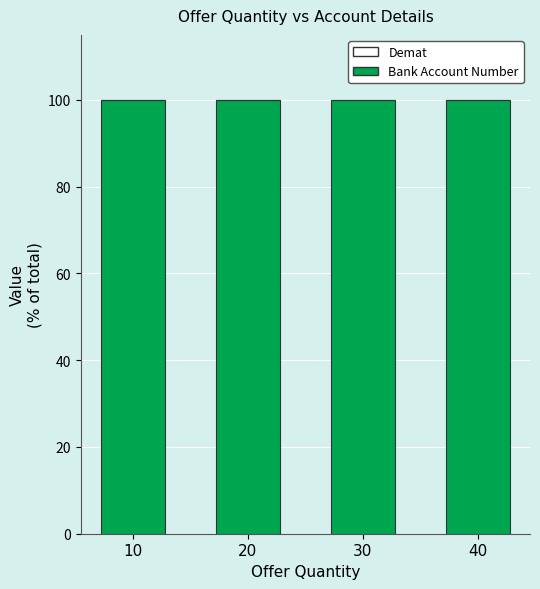

How many series are shown in this chart?

2